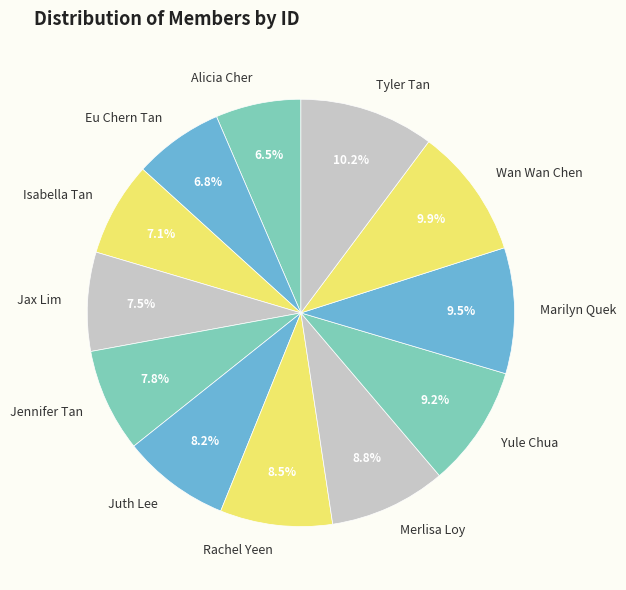

To the nearest percent, what is the difference between the Alicia Cher and Tyler Tan slice percentages?

4%